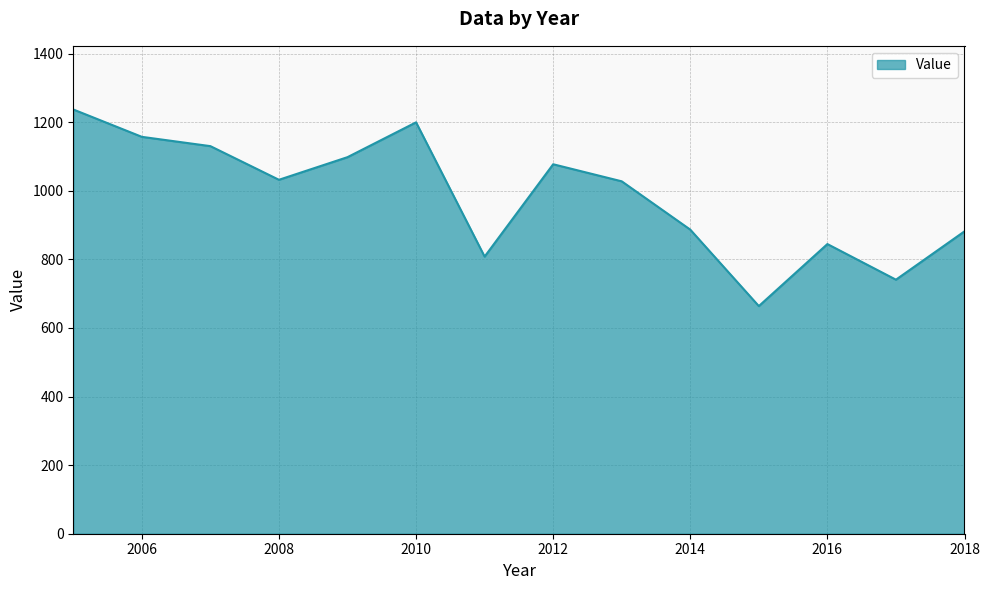

What is the smallest value displayed?

663.7